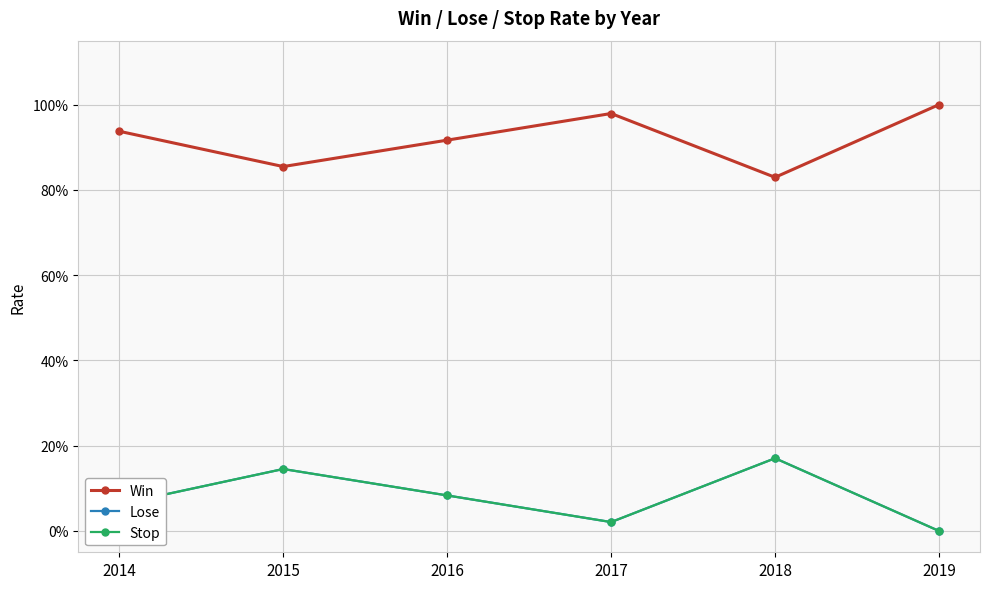

What are all the series names shown in the legend?

Win, Lose, Stop